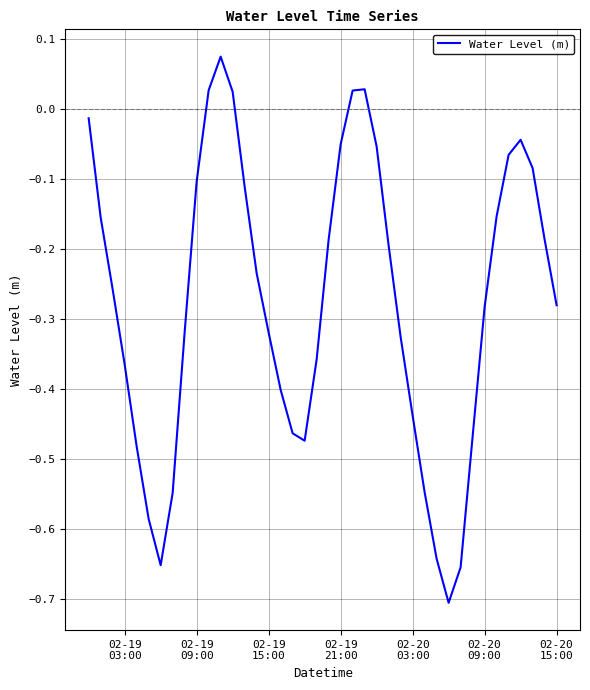

What is the difference between the maximum and minimum values?

0.8